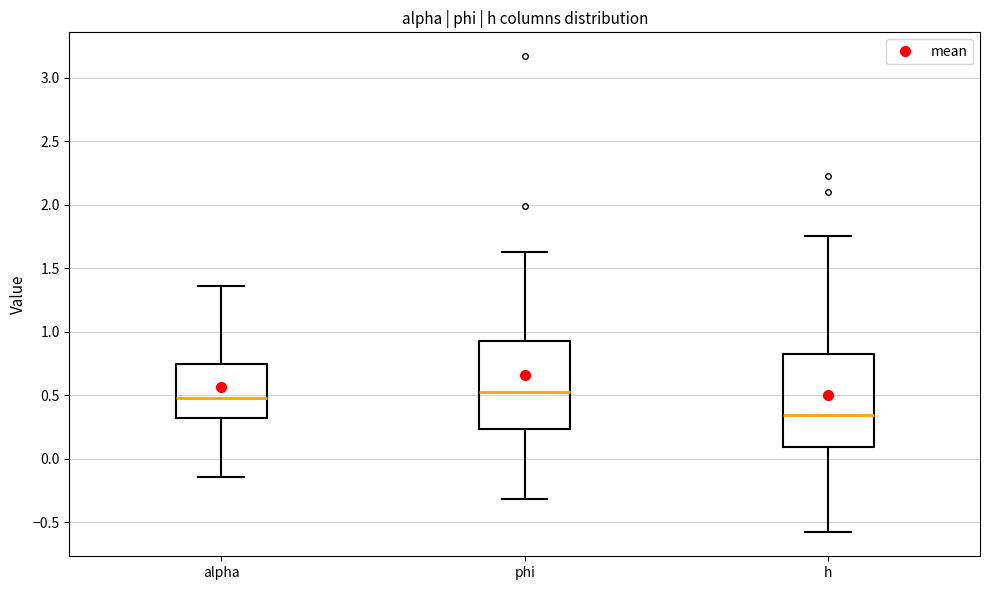

Which box's median line is the lowest?

h